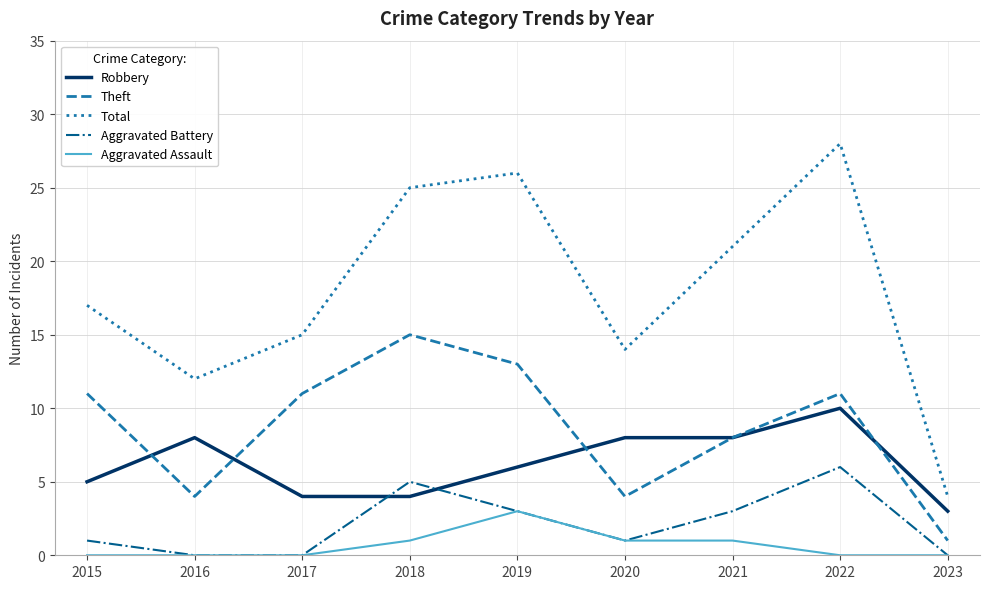

Reading right to left, what are all the values shown in this chart?

Robbery: 2023=3	2022=10	2021=8	2020=8	2019=6	2018=4	2017=4	2016=8	2015=5
Theft: 2023=1	2022=11	2021=8	2020=4	2019=13	2018=15	2017=11	2016=4	2015=11
Total: 2023=4	2022=28	2021=21	2020=14	2019=26	2018=25	2017=15	2016=12	2015=17
Aggravated Battery: 2023=0	2022=6	2021=3	2020=1	2019=3	2018=5	2017=0	2016=0	2015=1
Aggravated Assault: 2023=0	2022=0	2021=1	2020=1	2019=3	2018=1	2017=0	2016=0	2015=0